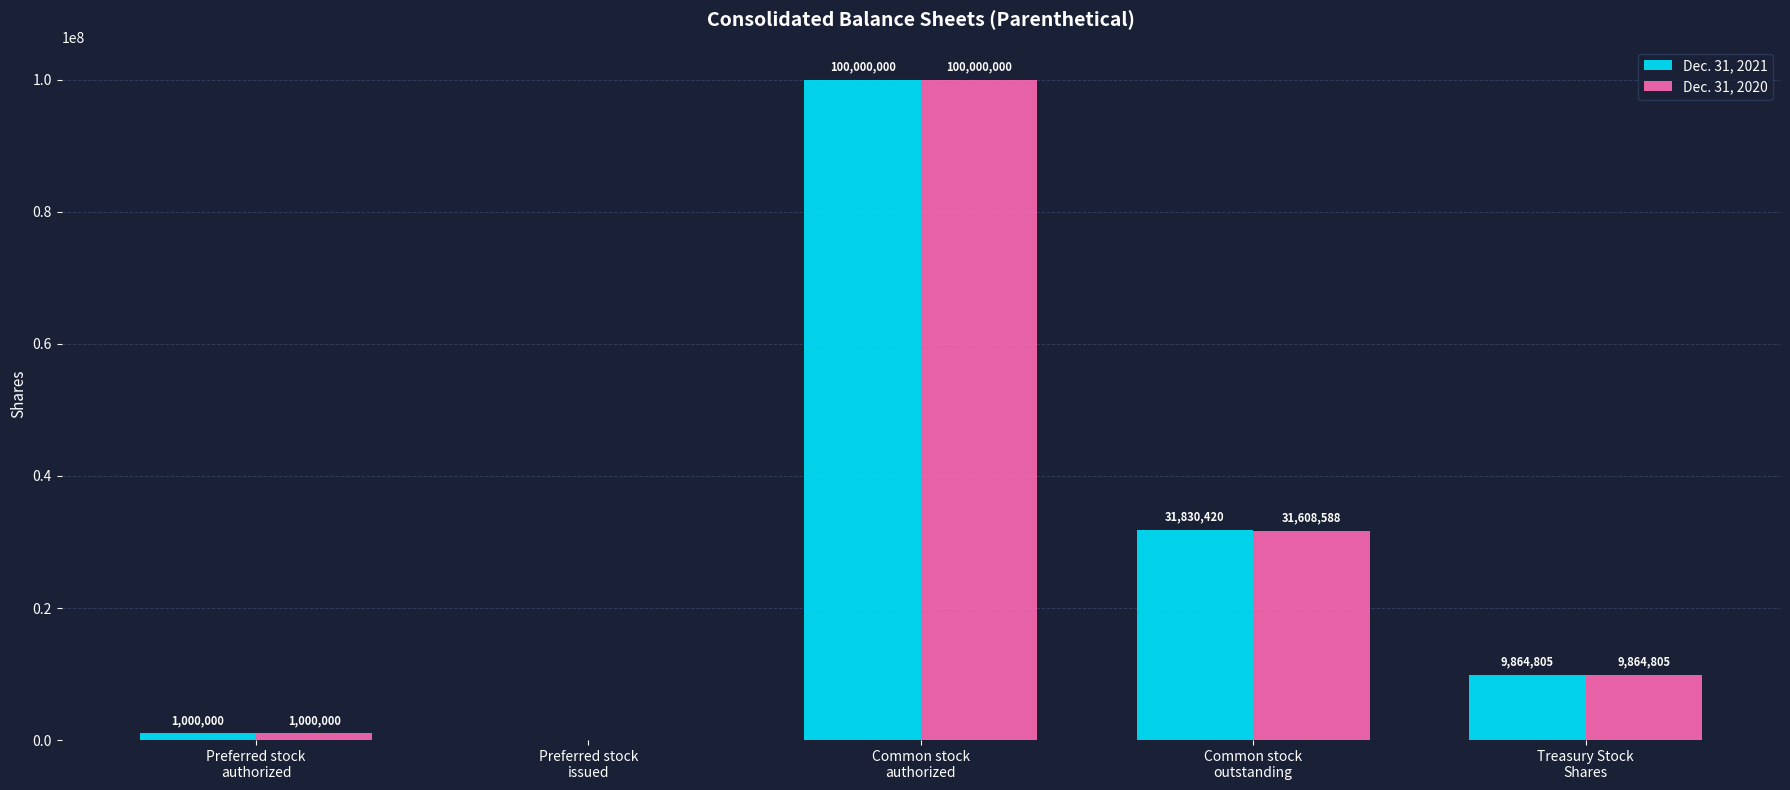

At which category does the chart reach its peak across all series?

Common stock
authorized